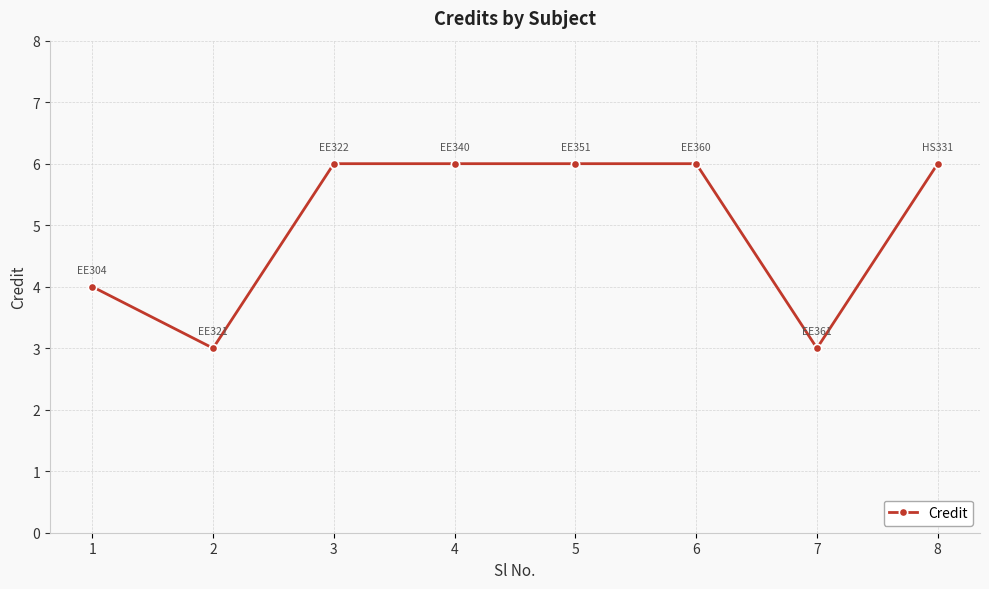

Count the number of categories in the chart.

8